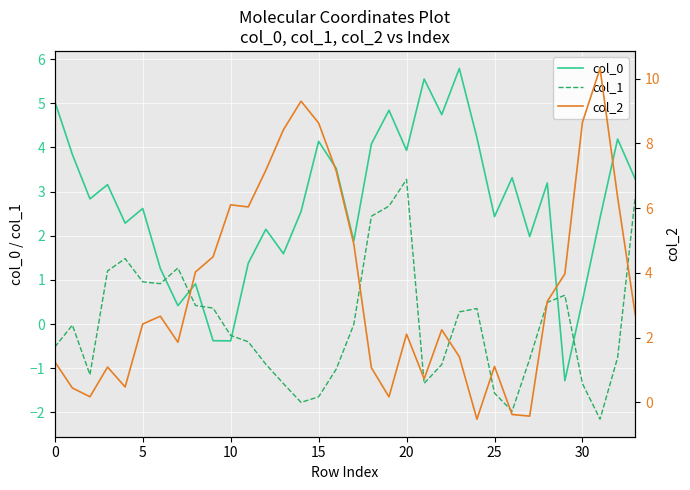

What are all the series names shown in the legend?

col_0, col_1, col_2